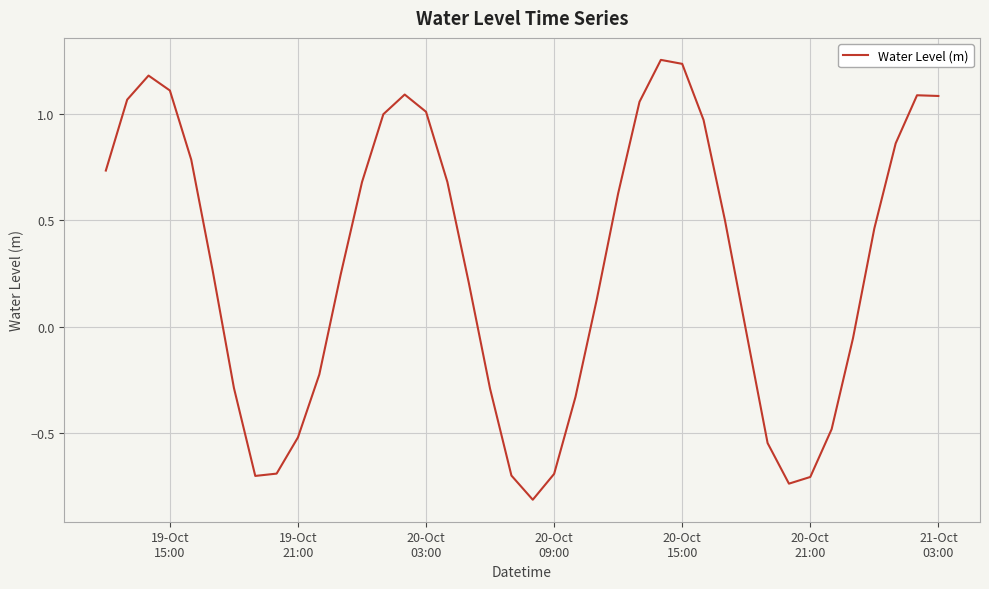

What is the difference between the second highest and second lowest values?

2.0